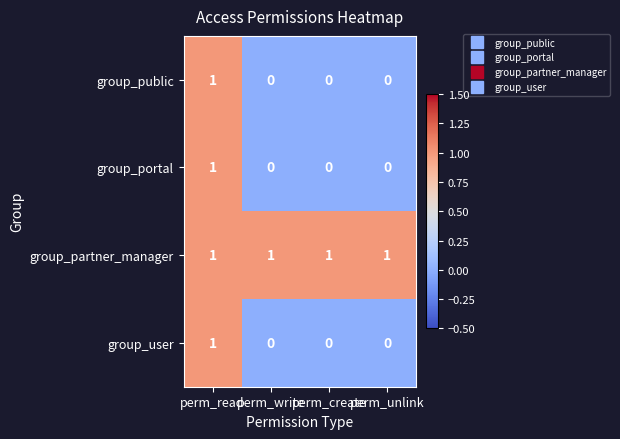

The group_user series shows 0 at perm_unlink. True or false?

True